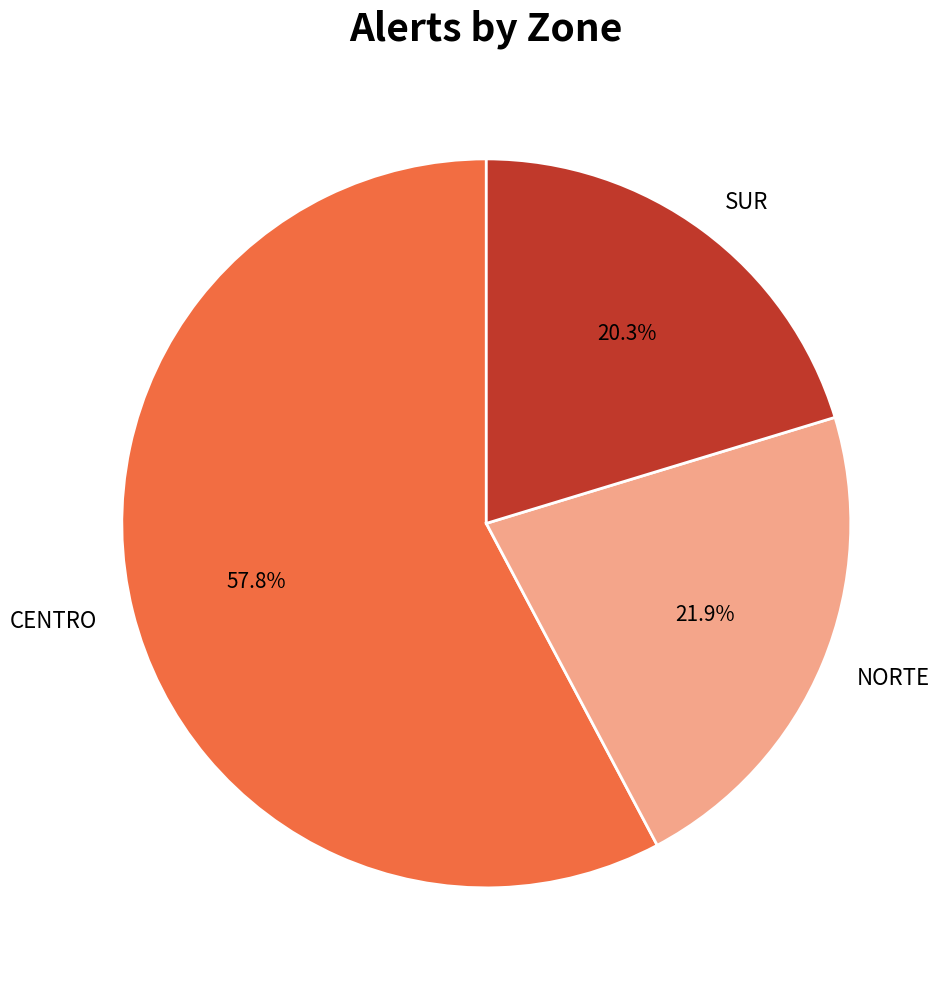

Which has a higher value, NORTE or SUR?

NORTE